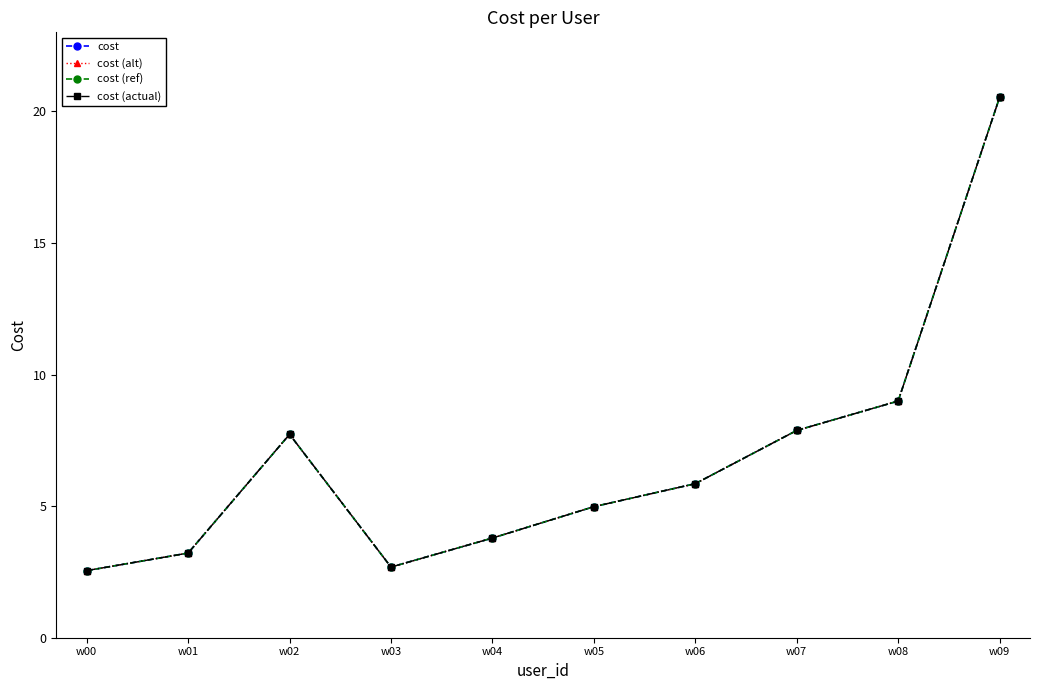

List the labels in order of cost (ref) value, largest first.

w09, w08, w07, w02, w06, w05, w04, w01, w03, w00